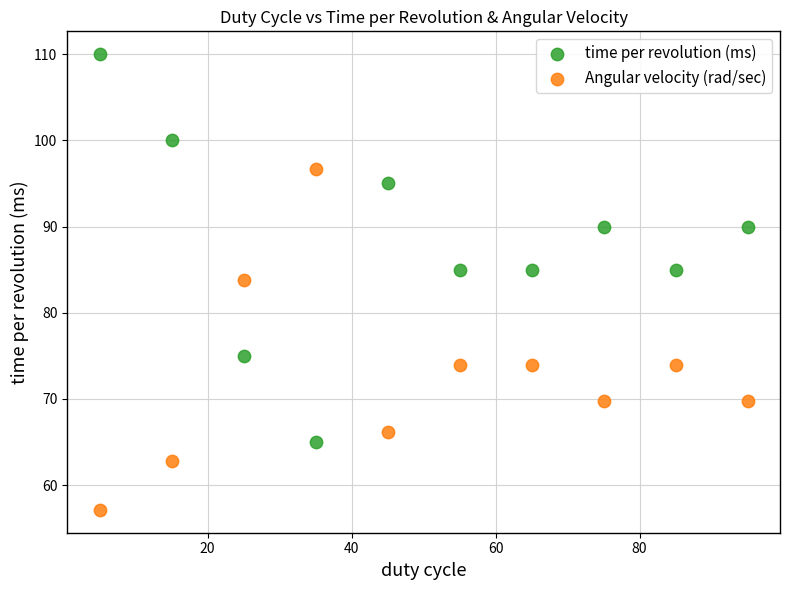

In the Angular velocity (rad/sec) series, what Y value is closest to 76?

73.9